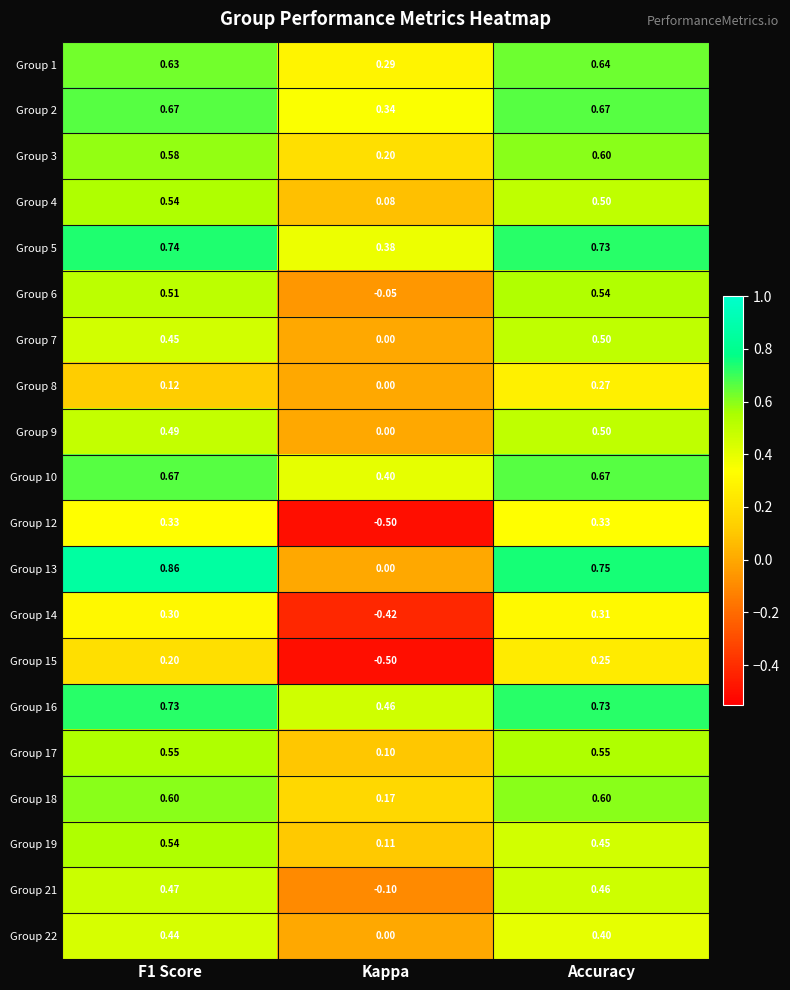

How many categories are shown in the chart?

3